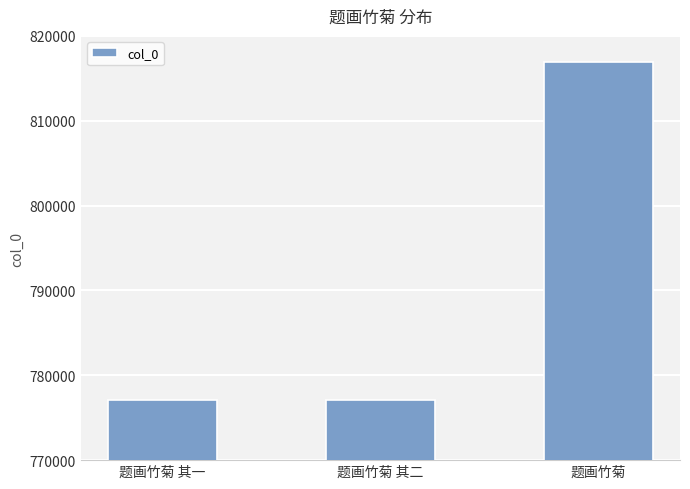

What is the sum of the values at 题画竹菊 and 题画竹菊 其二?

1594051